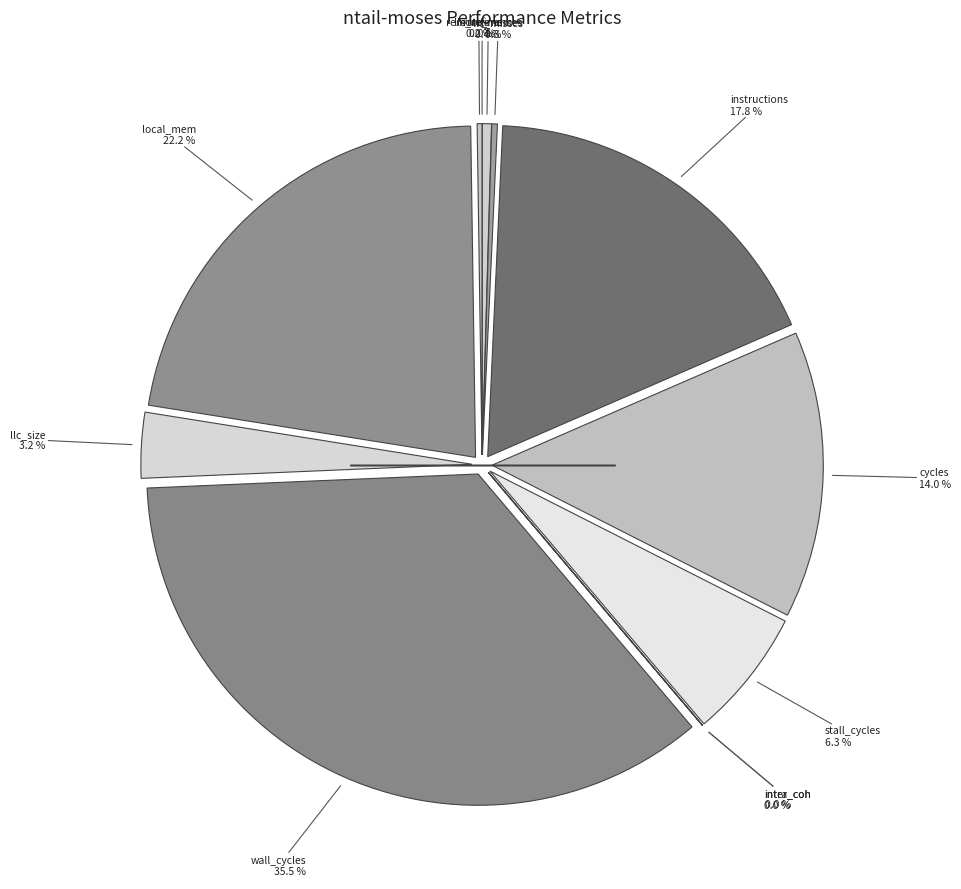

Count the number of slices in the pie.

12